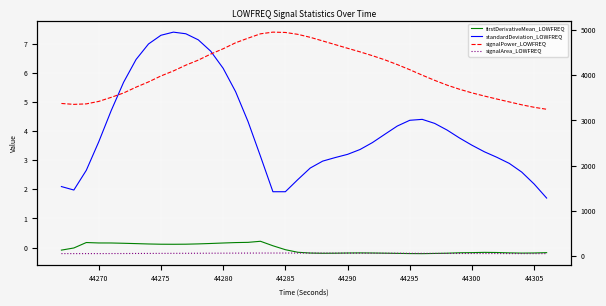

True or false: firstDerivativeMean_LOWFREQ and signalArea_LOWFREQ cross at least once.

False